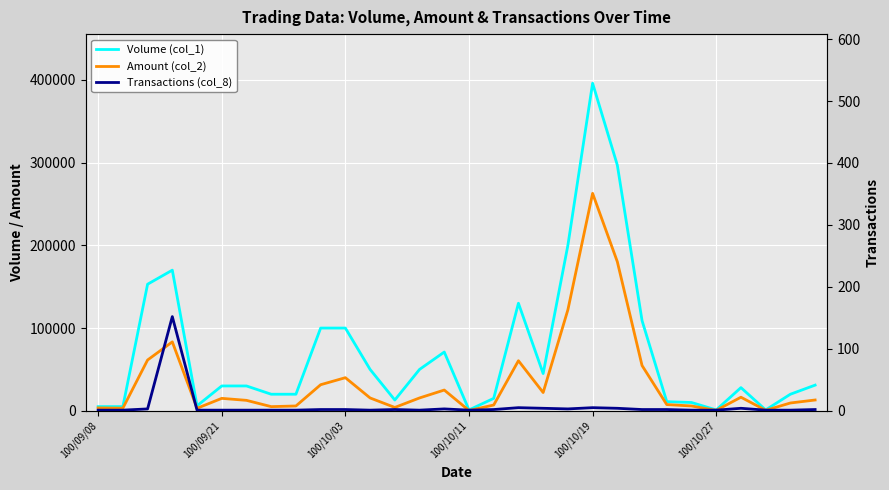

True or false: Volume (col_1) and Amount (col_2) cross at least once.

False